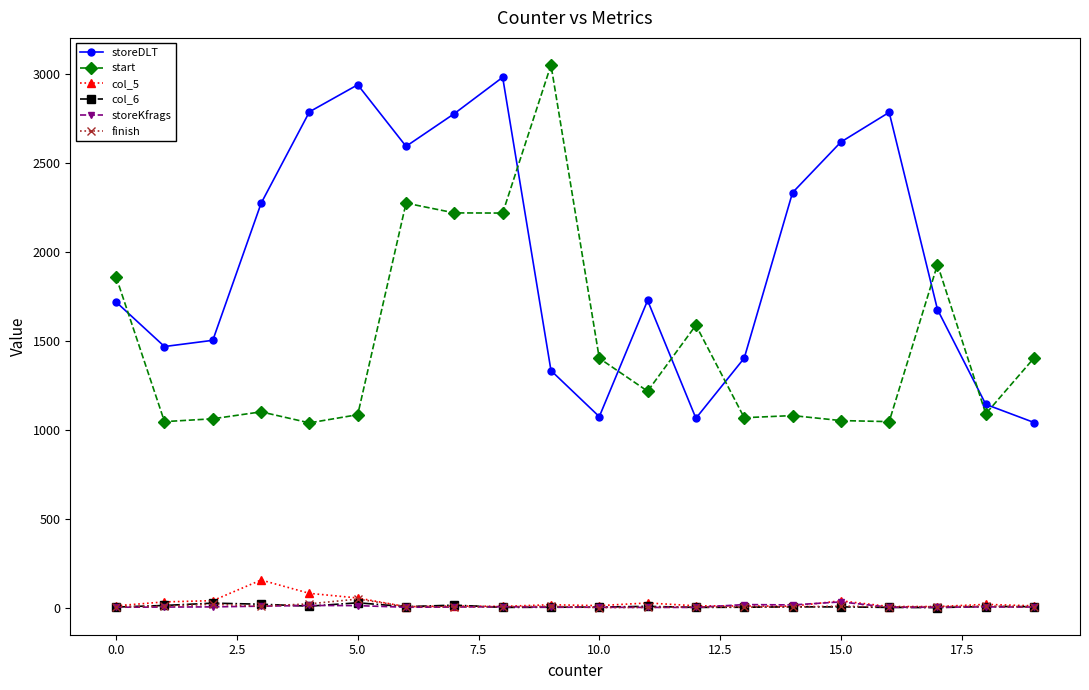

What is the minimum value for col_5?

9